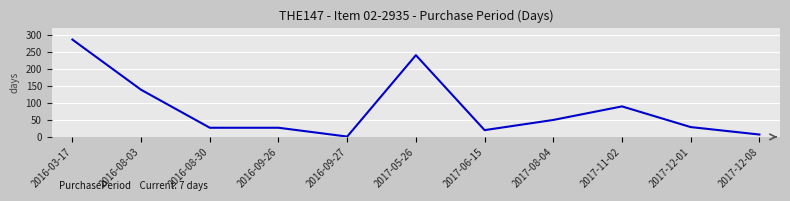

What is the minimum value shown in the chart?

1